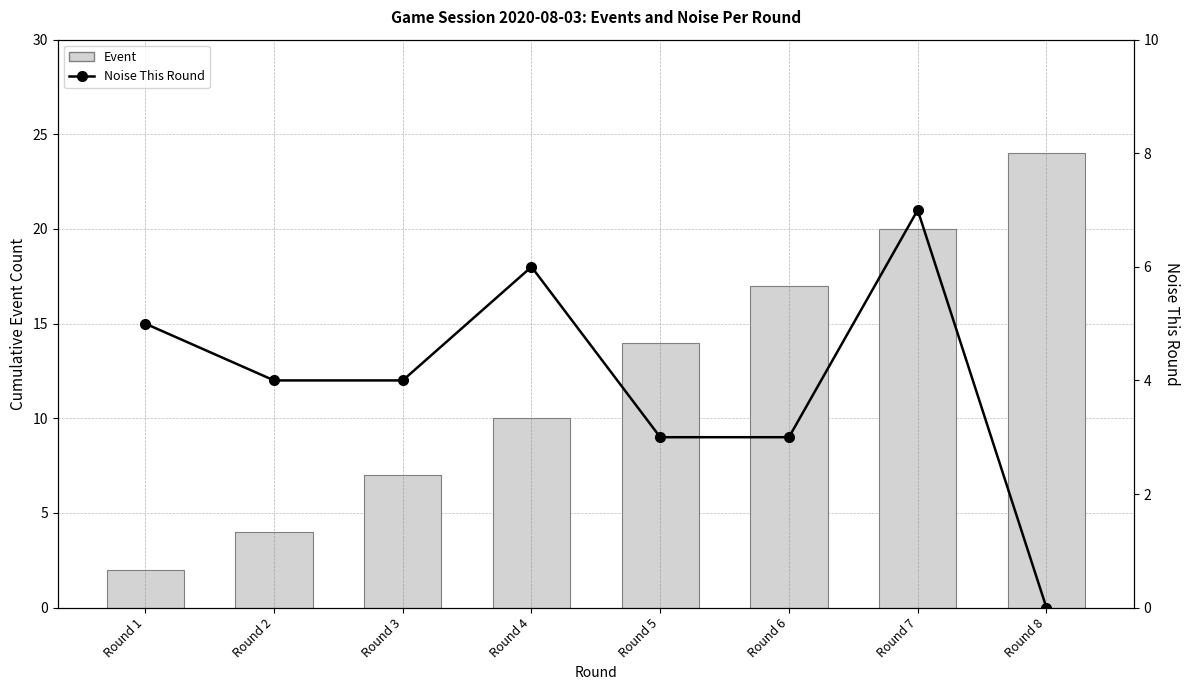

What is the value of the Noise This Round bar at the 7th from the left?

7